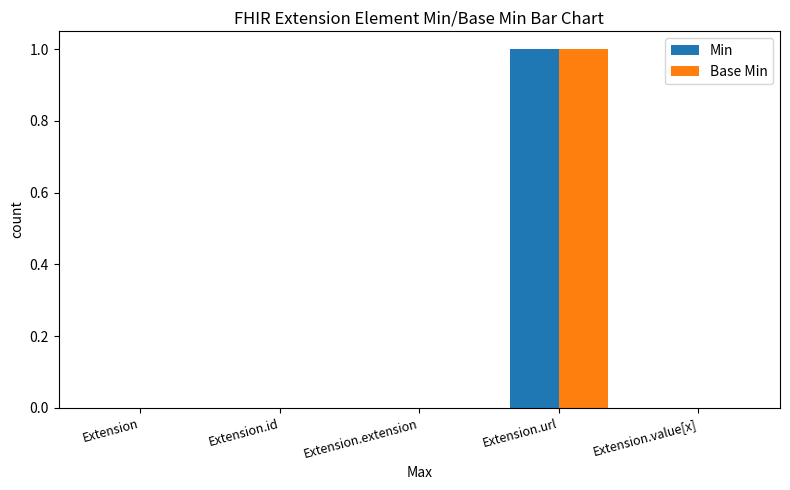

At which category is the sum across all series the highest?

Extension.url